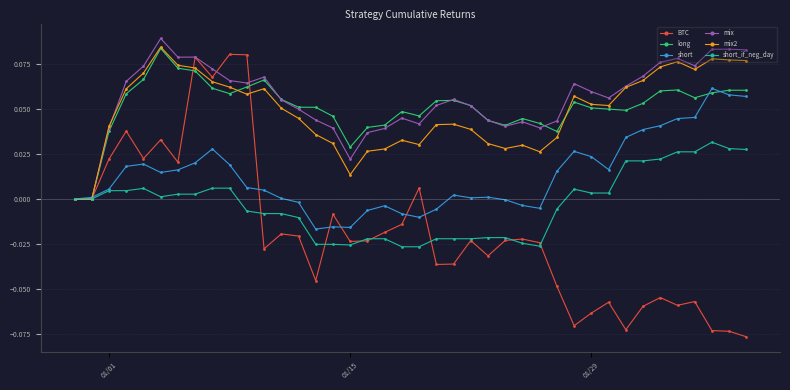

Count the number of categories in the chart.

40